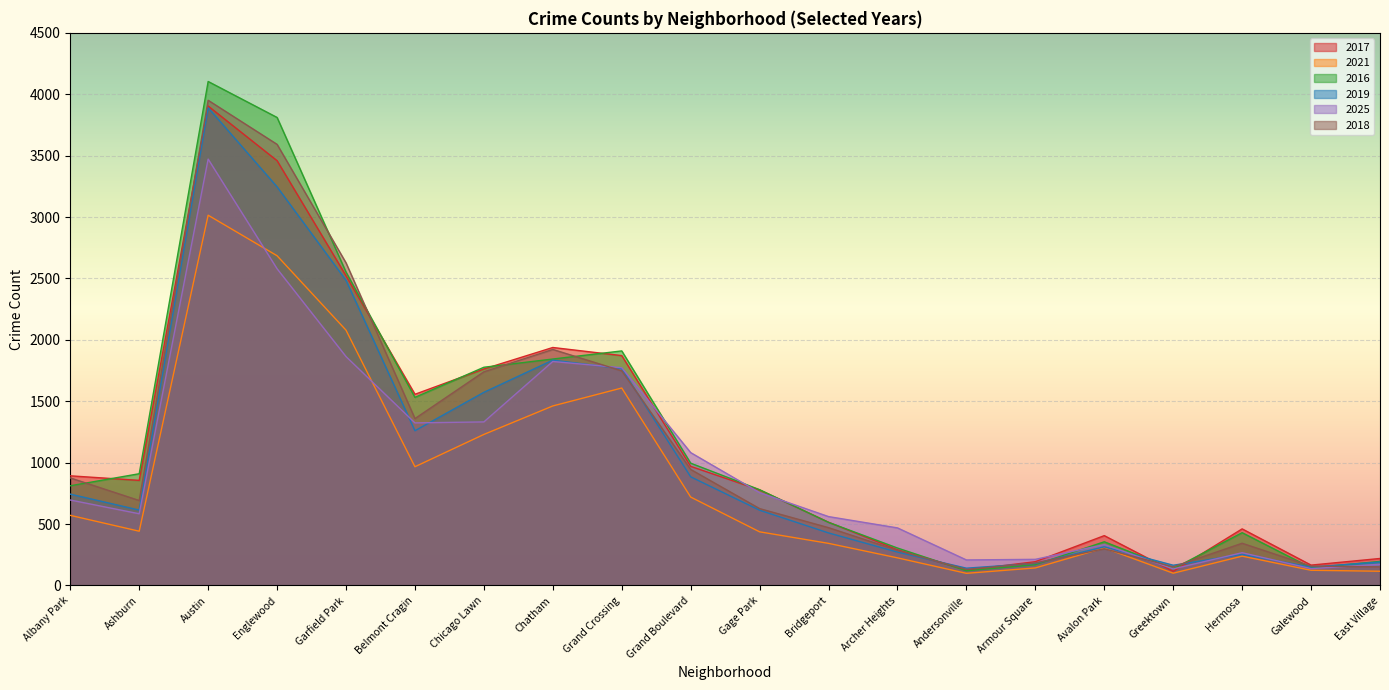

List the series in order of their peak value, highest first.

2016, 2018, 2017, 2019, 2025, 2021